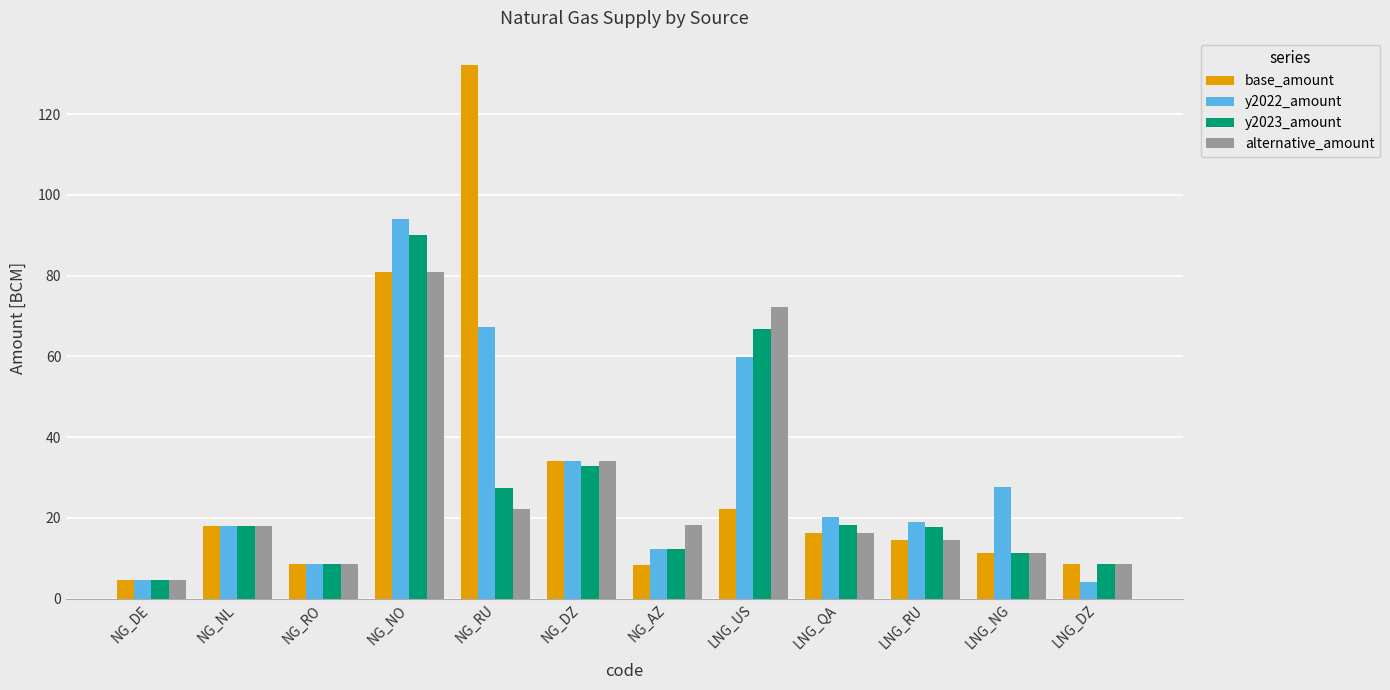

The alternative_amount series shows 80.9 at NG_NO. True or false?

True